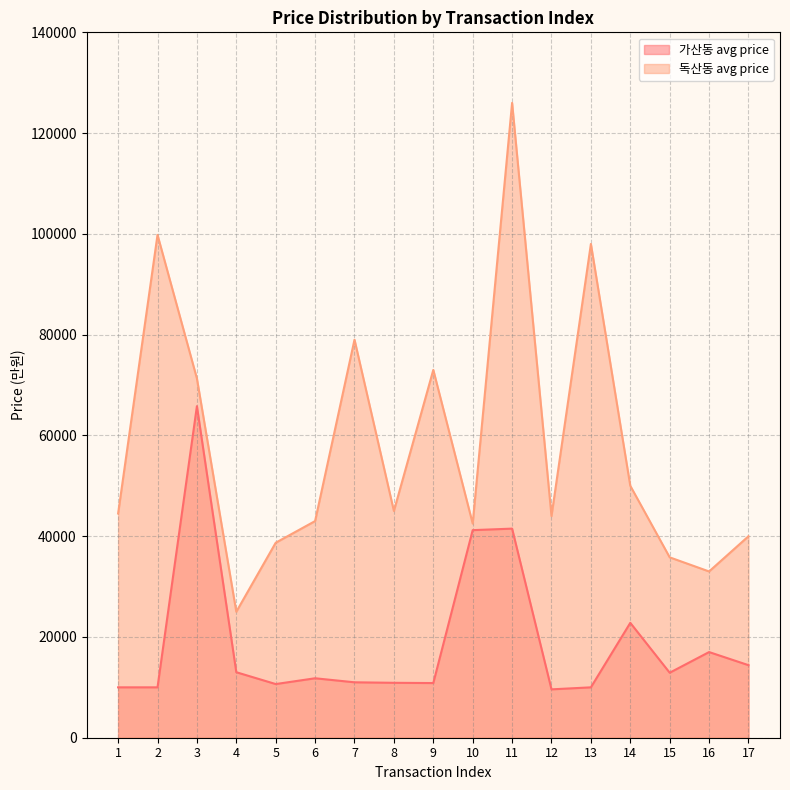

What is the highest value of the 독산동 avg price series?

126000